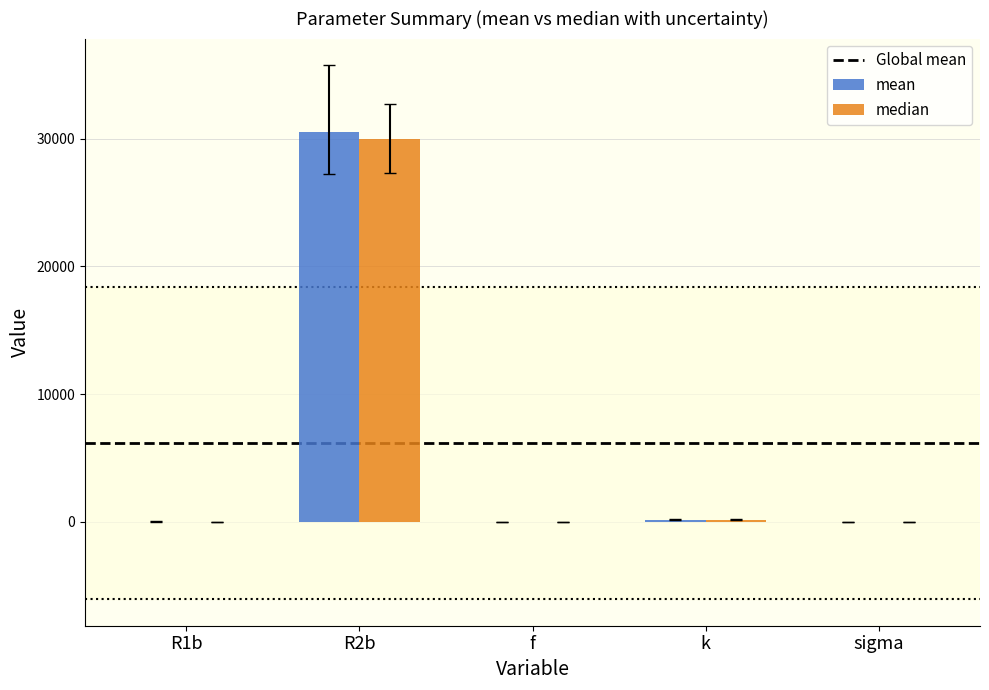

What is the greatest value displayed?

30567.6